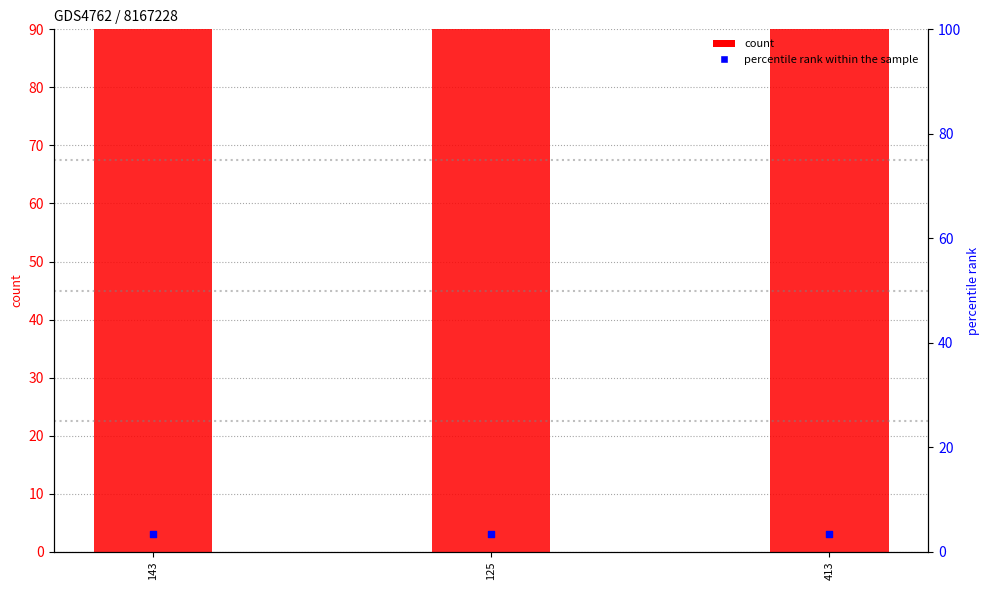

Which series reaches the minimum Y coordinate?

percentile rank within the sample